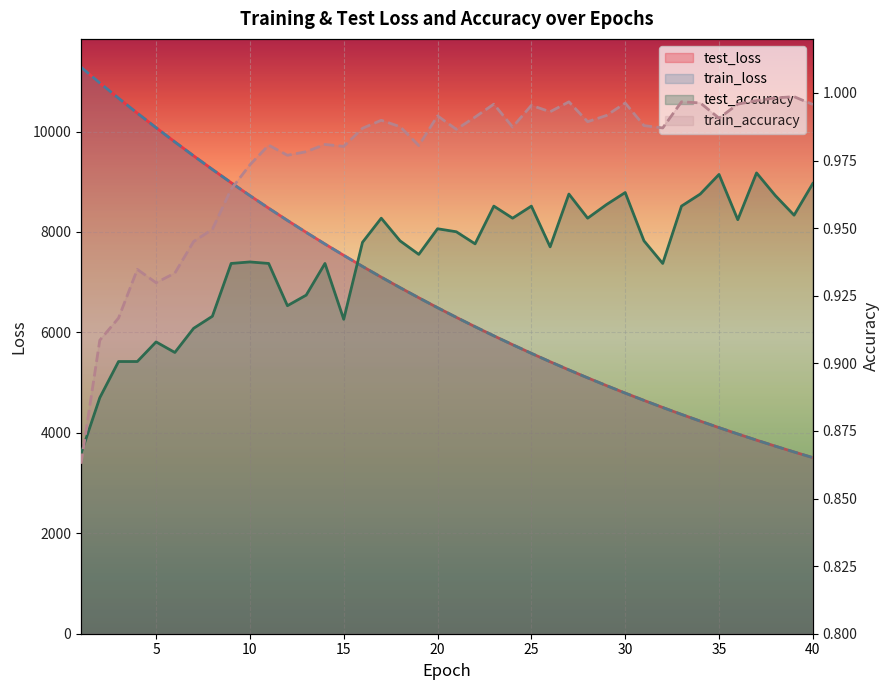

True or false: test_accuracy and test_loss intersect in this chart.

False